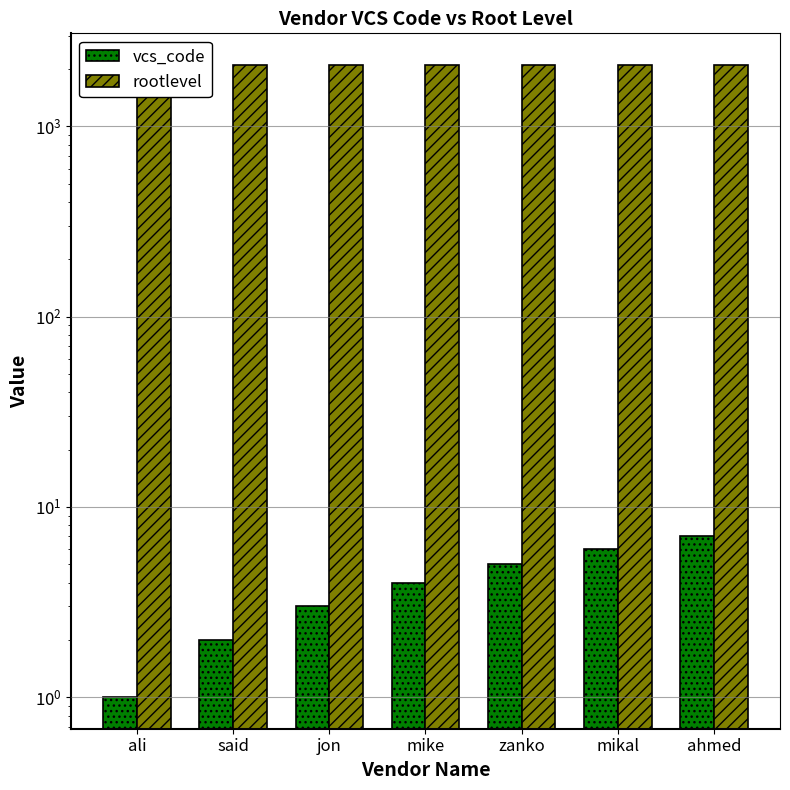

What is the difference between the second highest and minimum values in the vcs_code series?

5